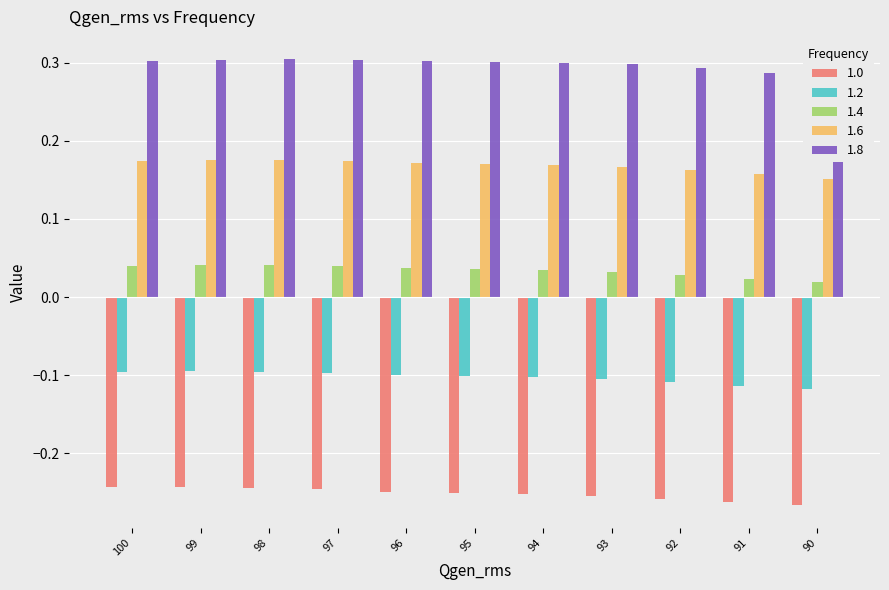

Reading left to right, what are all the values shown in this chart?

1.0: 100=-0.2	99=-0.2	98=-0.2	97=-0.2	96=-0.2	95=-0.3	94=-0.3	93=-0.3	92=-0.3	91=-0.3	90=-0.3
1.2: 100=-0.1	99=-0.1	98=-0.1	97=-0.1	96=-0.1	95=-0.1	94=-0.1	93=-0.1	92=-0.1	91=-0.1	90=-0.1
1.4: 100=0.0	99=0.0	98=0.0	97=0.0	96=0.0	95=0.0	94=0.0	93=0.0	92=0.0	91=0.0	90=0.0
1.6: 100=0.2	99=0.2	98=0.2	97=0.2	96=0.2	95=0.2	94=0.2	93=0.2	92=0.2	91=0.2	90=0.2
1.8: 100=0.3	99=0.3	98=0.3	97=0.3	96=0.3	95=0.3	94=0.3	93=0.3	92=0.3	91=0.3	90=0.3